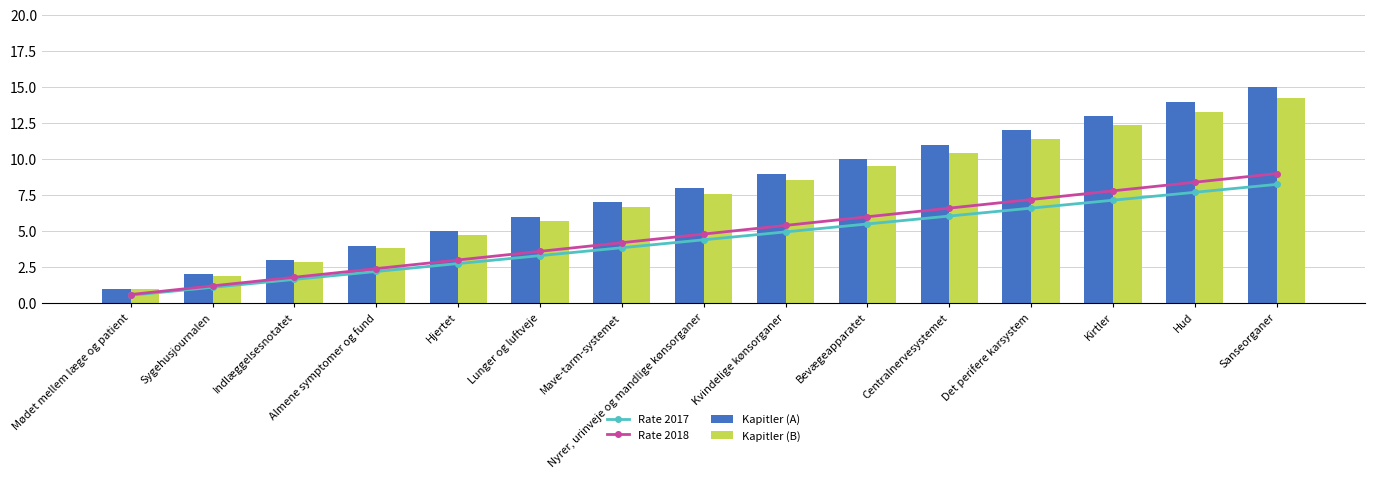

How many groups of bars are there?

15